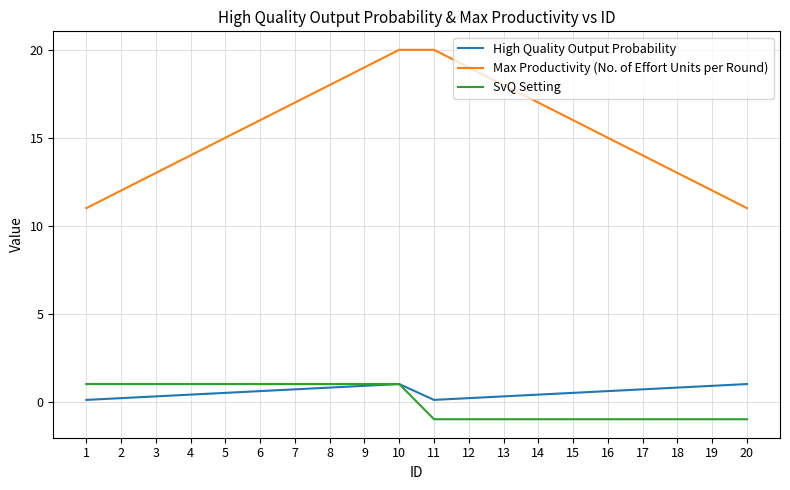

What is the lowest value of the High Quality Output Probability series?

0.1